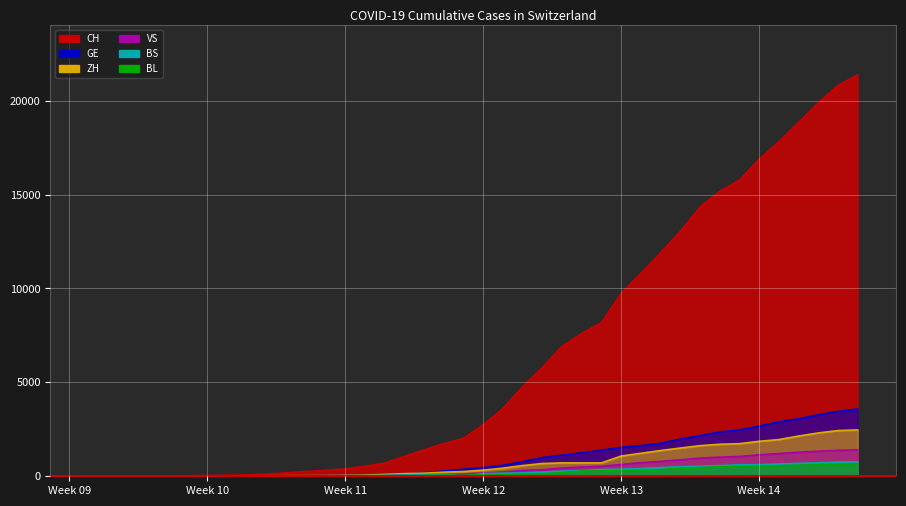

True or false: BS and CH cross at least once.

False